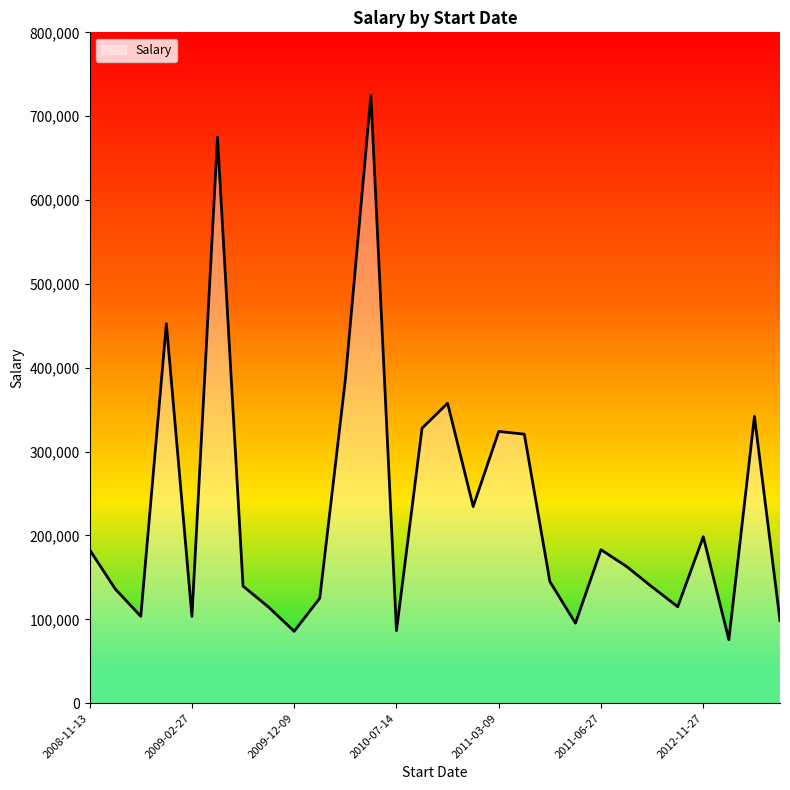

What is the difference between the maximum and minimum values?

649350